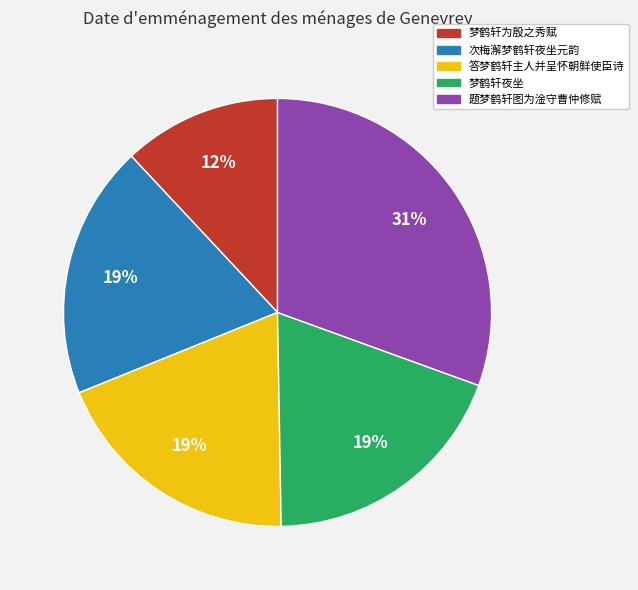

Approximately how many times larger is the value at 次梅澥梦鹤轩夜坐元韵 compared to 答梦鹤轩主人并呈怀朝鲜使臣诗?

1.0